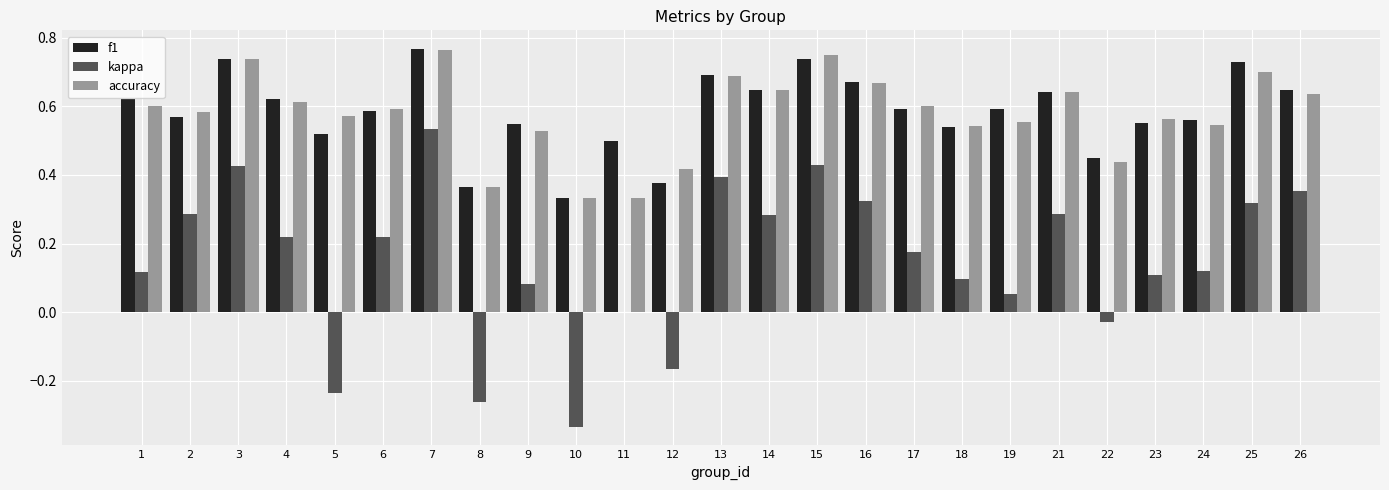

How many distinct data groups are displayed?

3